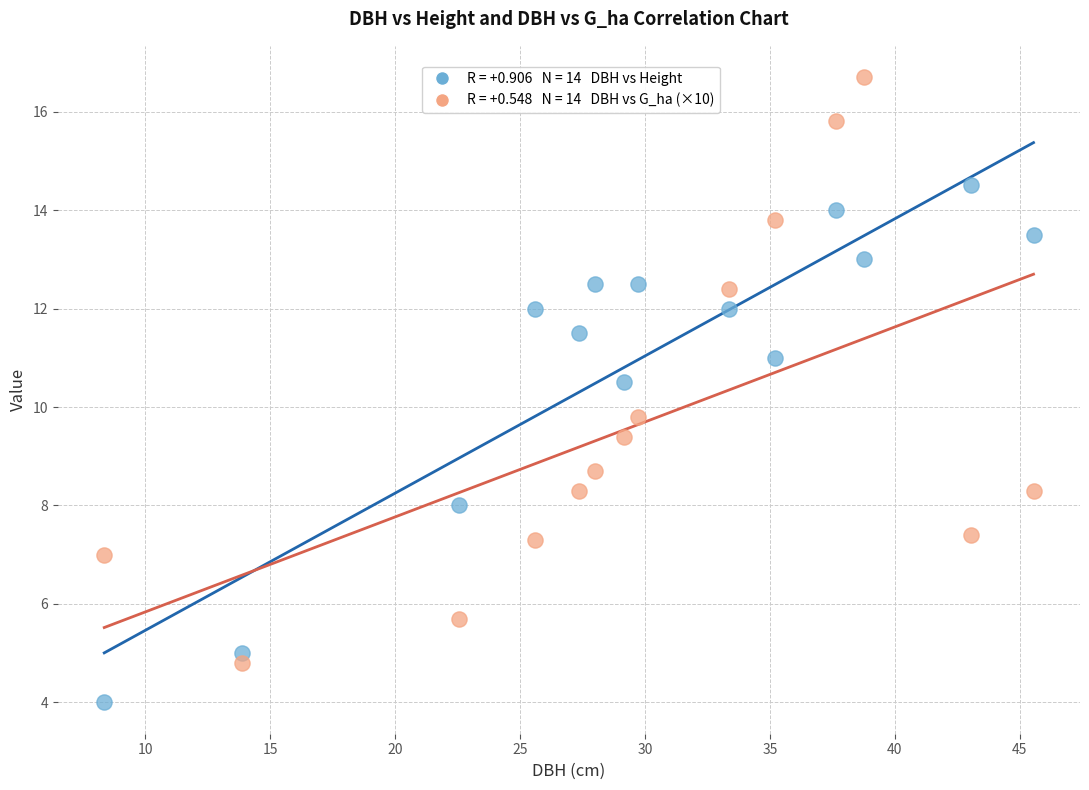

Across all data points, what is the range of X values (max minus min)?

37.2